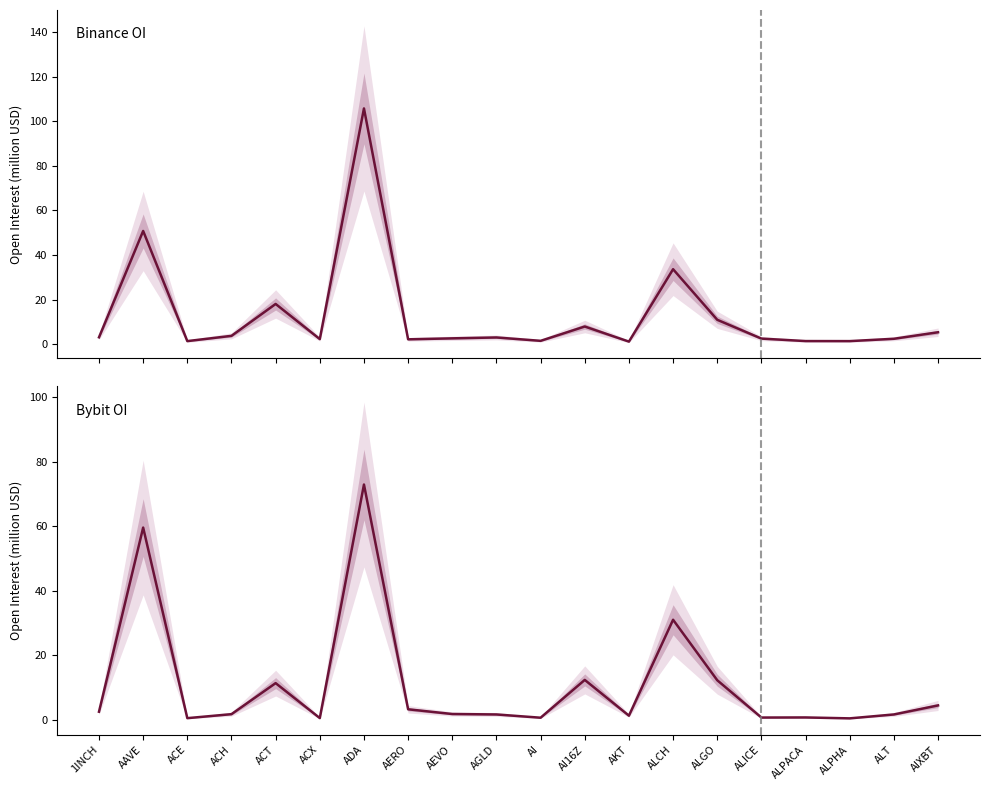

Is the value of Binance_OI at AIXBT greater than the value of Bybit_OI at 1INCH?

Yes